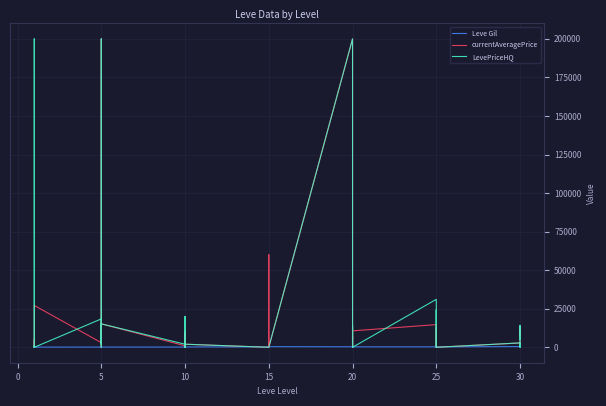

How many series are shown in this chart?

3